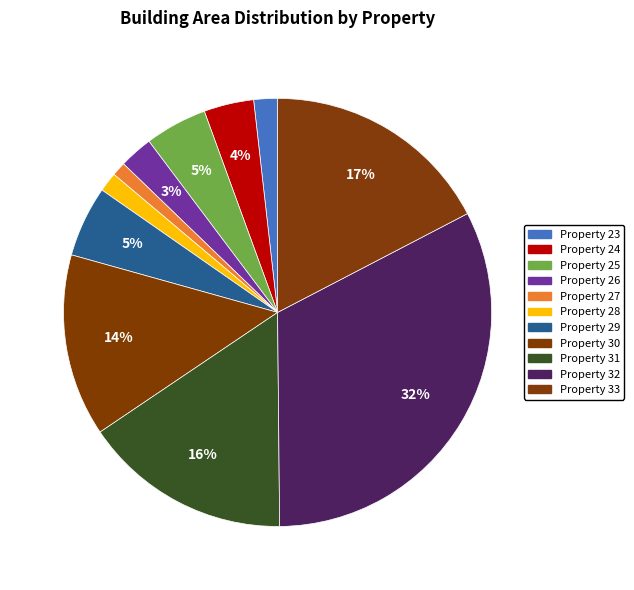

Rank the categories by value from lowest to highest.

27, 28, 23, 26, 24, 25, 29, 30, 31, 33, 32